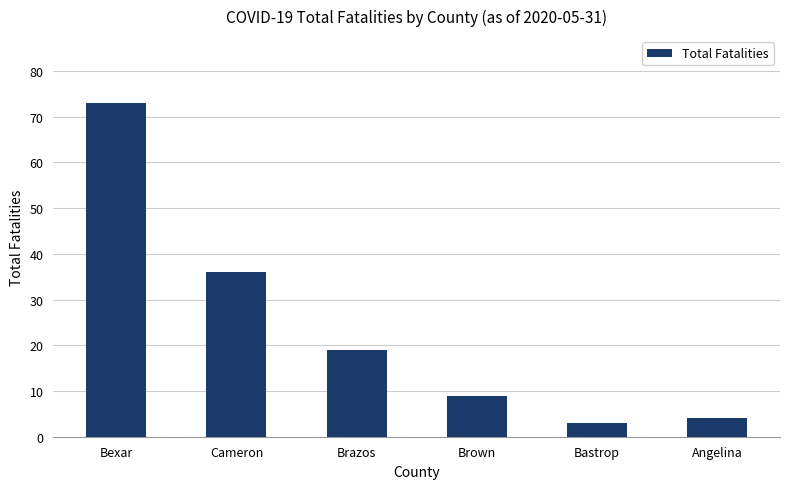

How many series are shown in this chart?

1